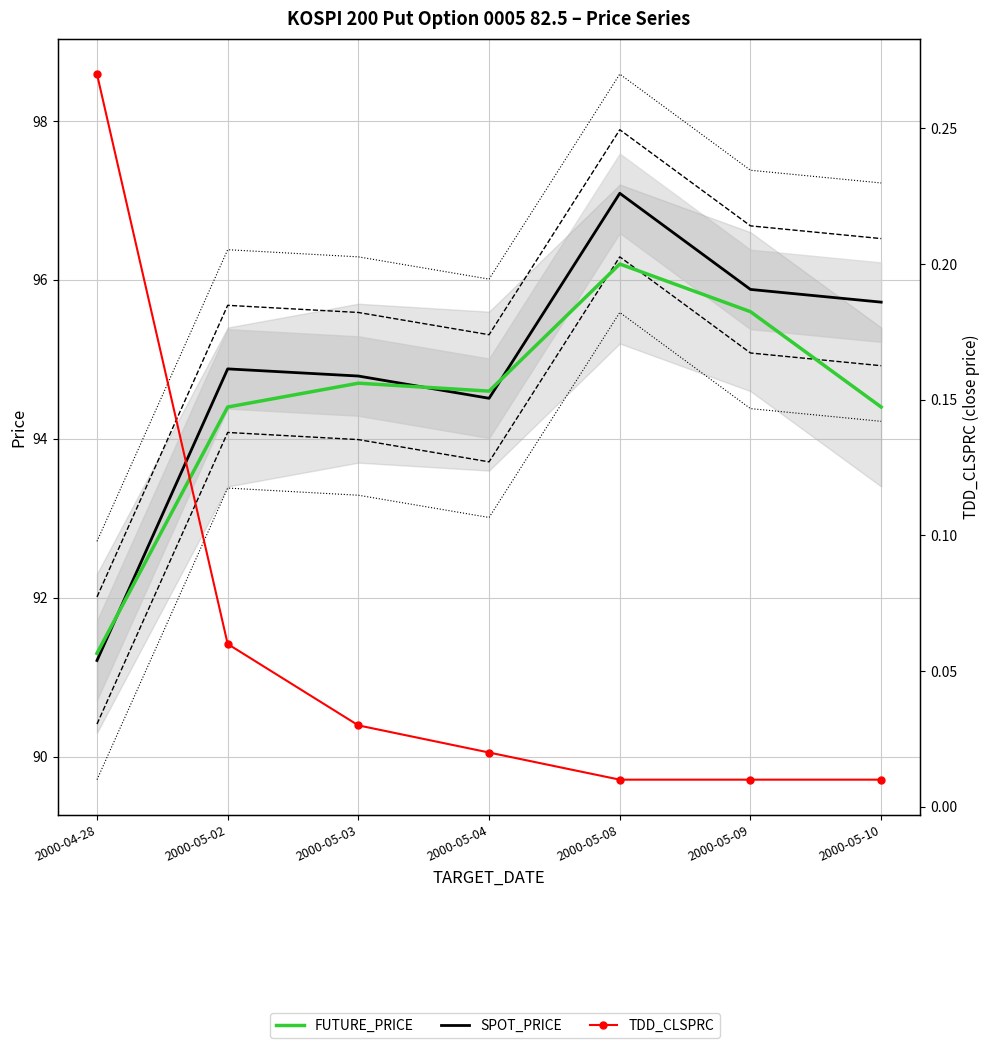

True or false: FUTURE_PRICE and TDD_CLSPRC intersect in this chart.

False